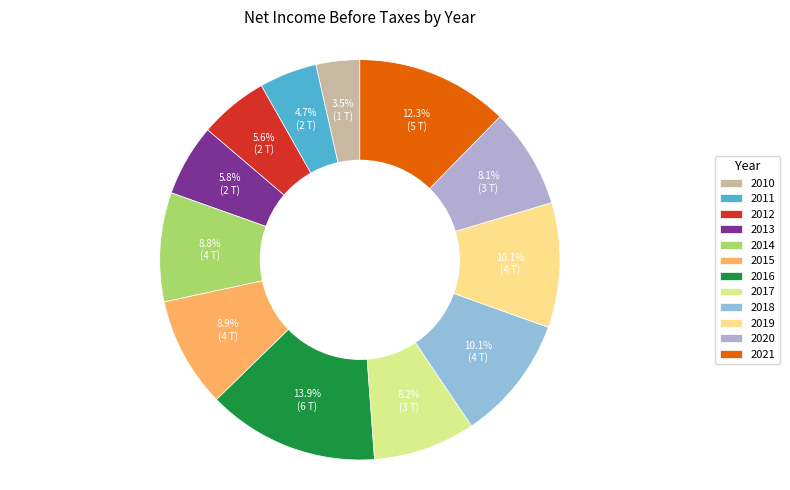

What percentage is the 2018 slice, to the nearest percent?

10%